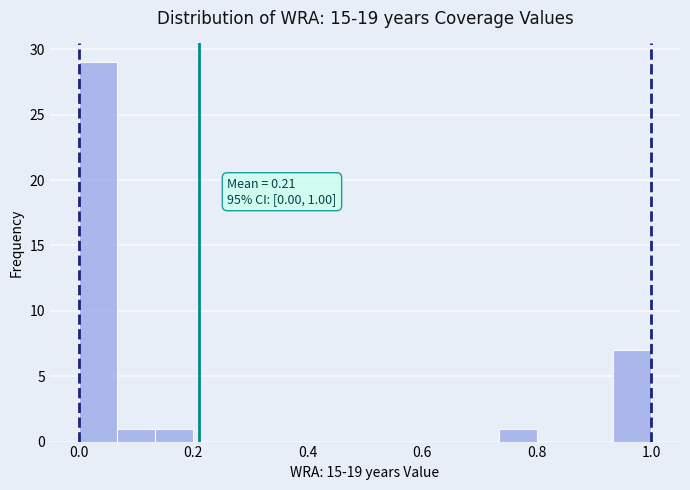

Around what value on the x-axis is the tallest bar? Give the approximate position of its centre, as read against the axis.

0.04